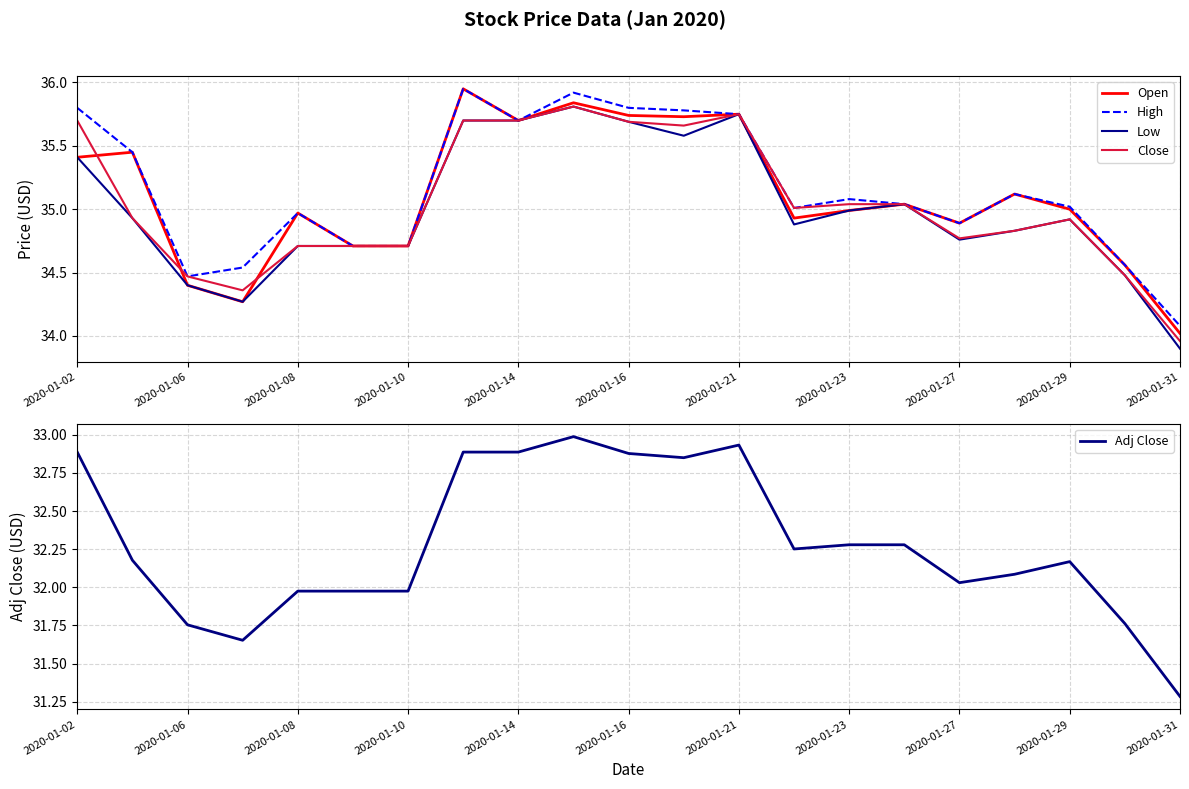

The value of Adj Close at 2020-01-23 is 49.9. True or false?

False